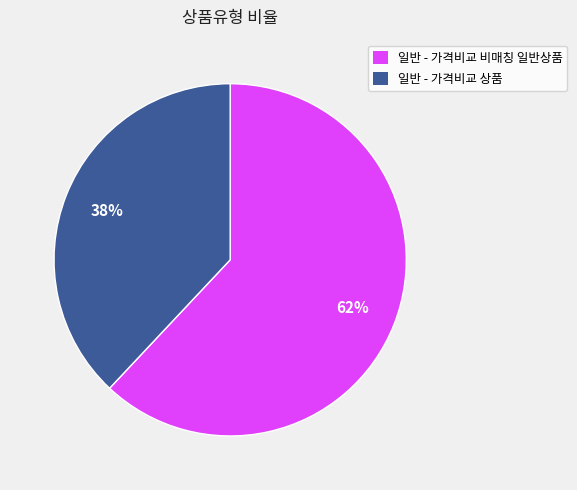

Which has a higher value, 일반 - 가격비교 상품 or 일반 - 가격비교 비매칭 일반상품?

일반 - 가격비교 비매칭 일반상품